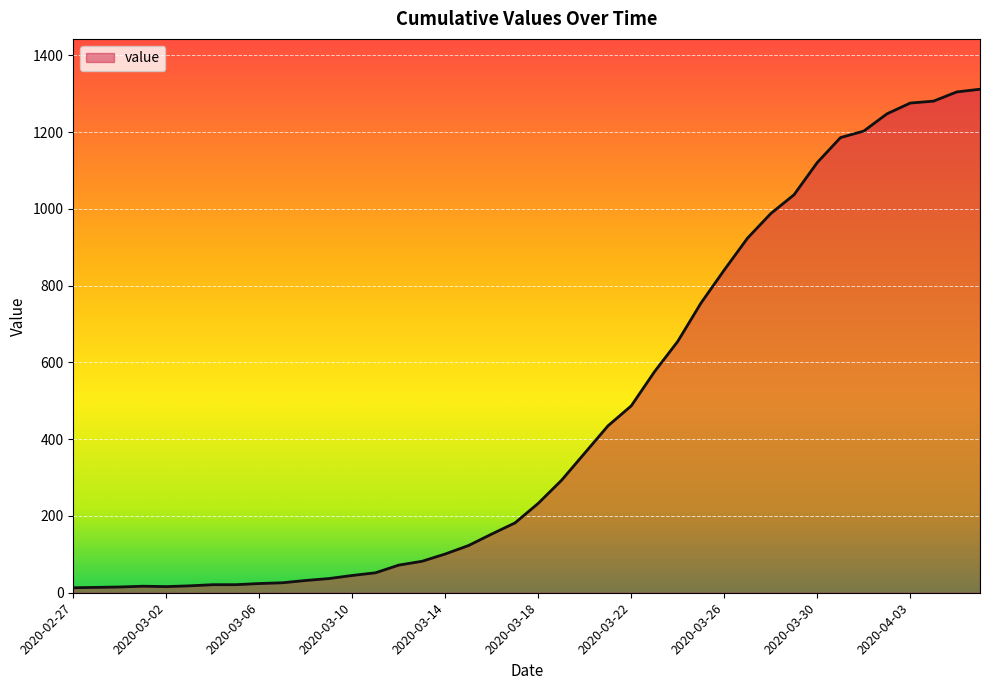

What is the maximum value shown in the chart?

1312